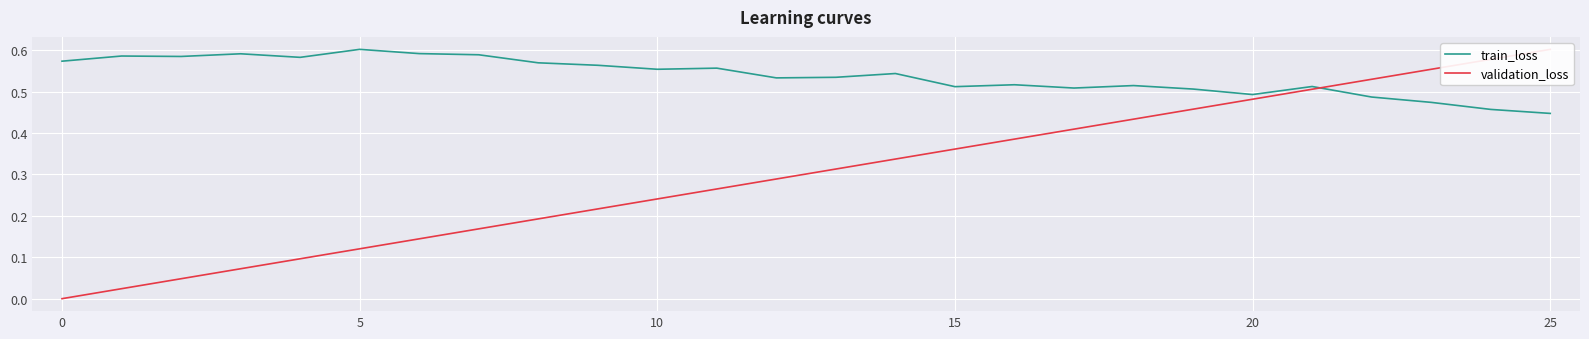

True or false: validation_loss and train_loss cross at least once.

True